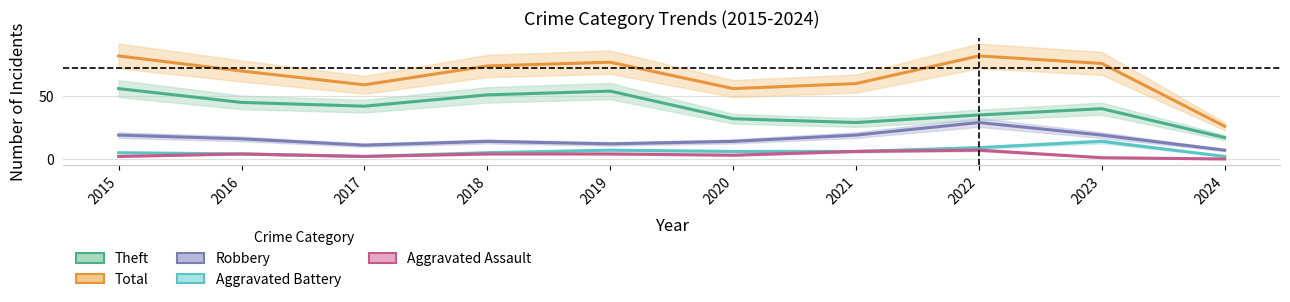

What value does the Theft series have at 2022?

35